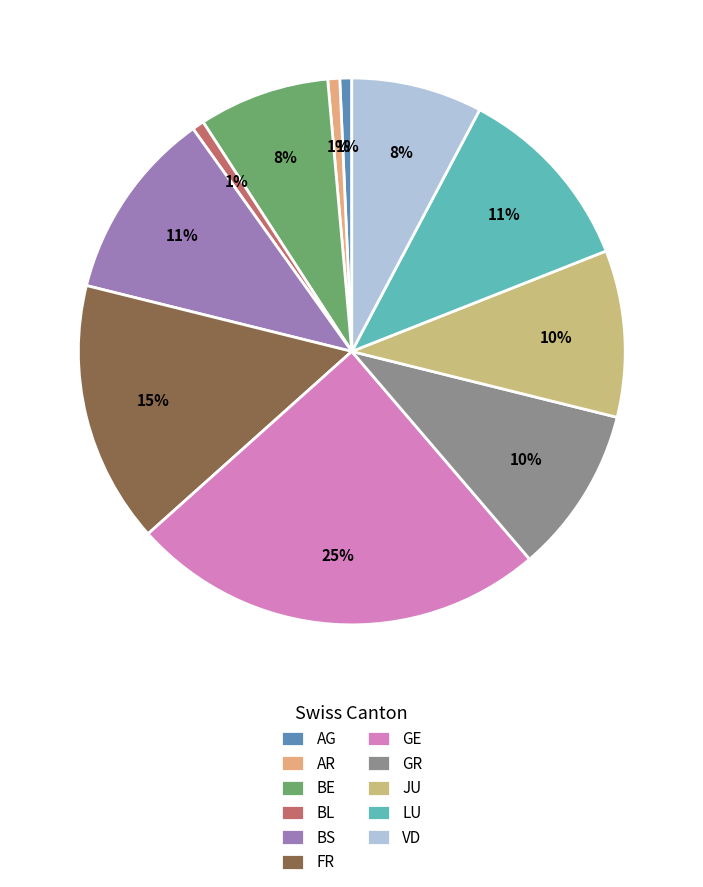

Is there a majority slice in this chart?

No